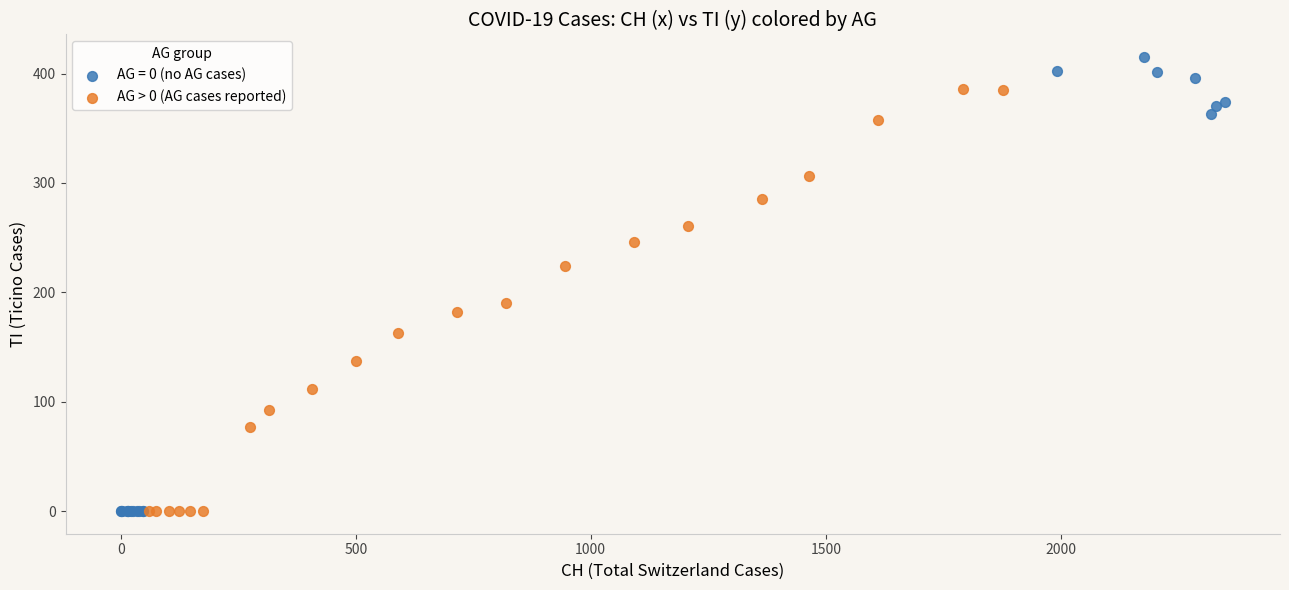

Which series has the largest Y range (max minus min)?

AG = 0 (no AG cases)